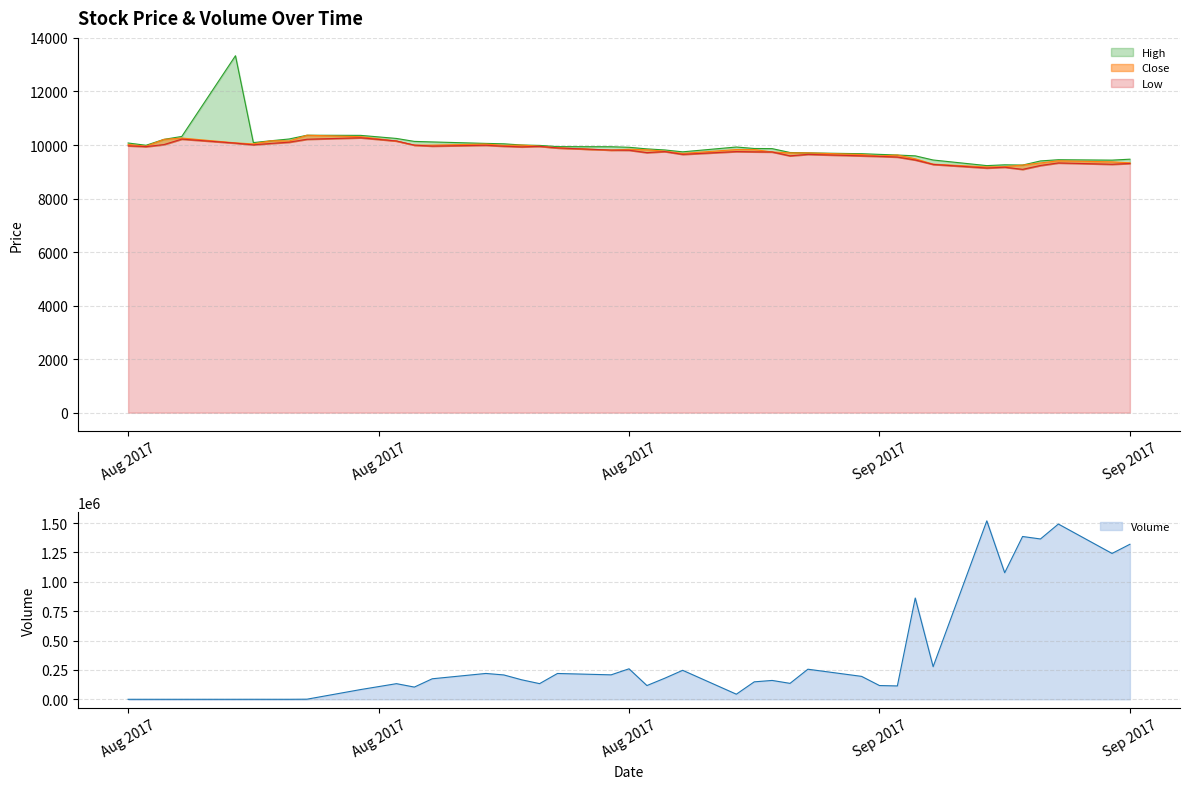

Where is Volume nearest to the value 759766?

2017-09-14